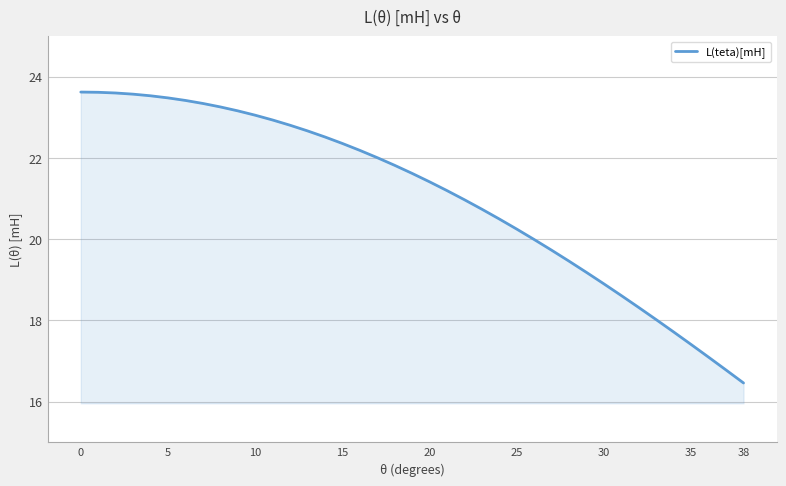

What is the difference between the maximum and minimum values?

7.2